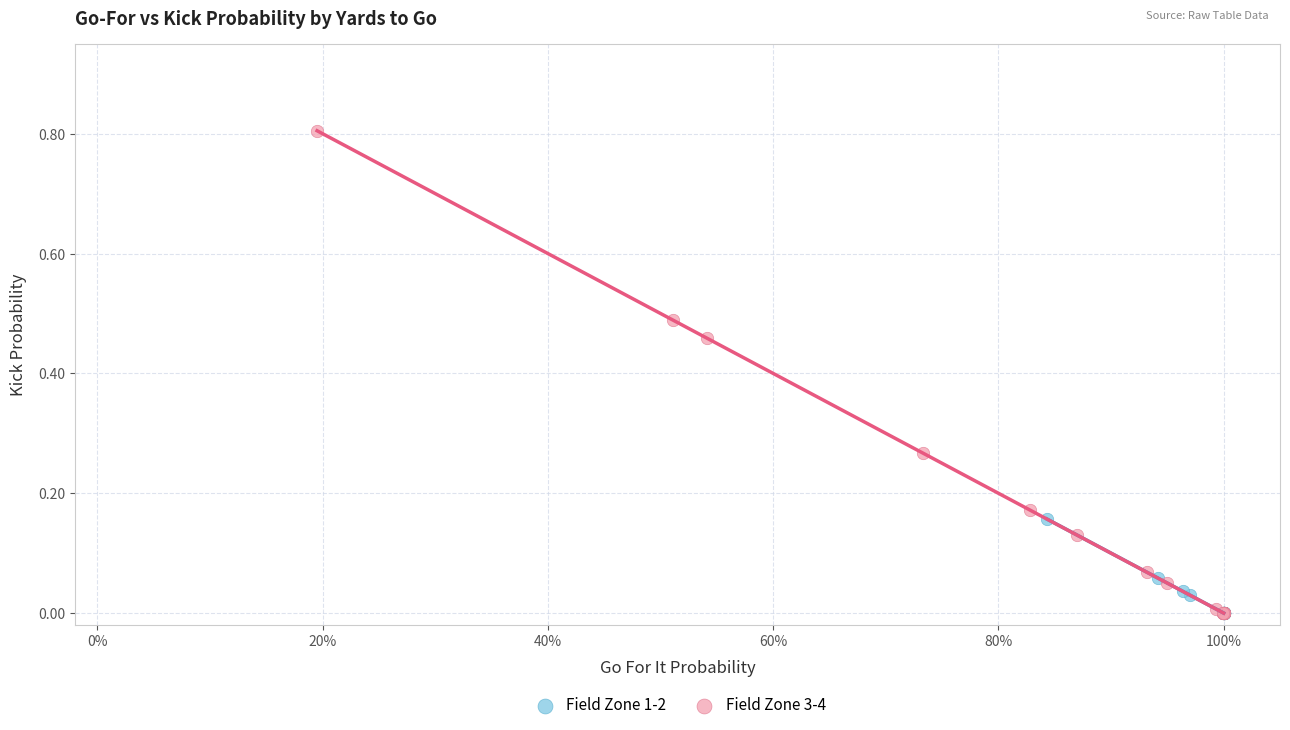

Which series has the widest spread of Y values?

Field Zone 3-4